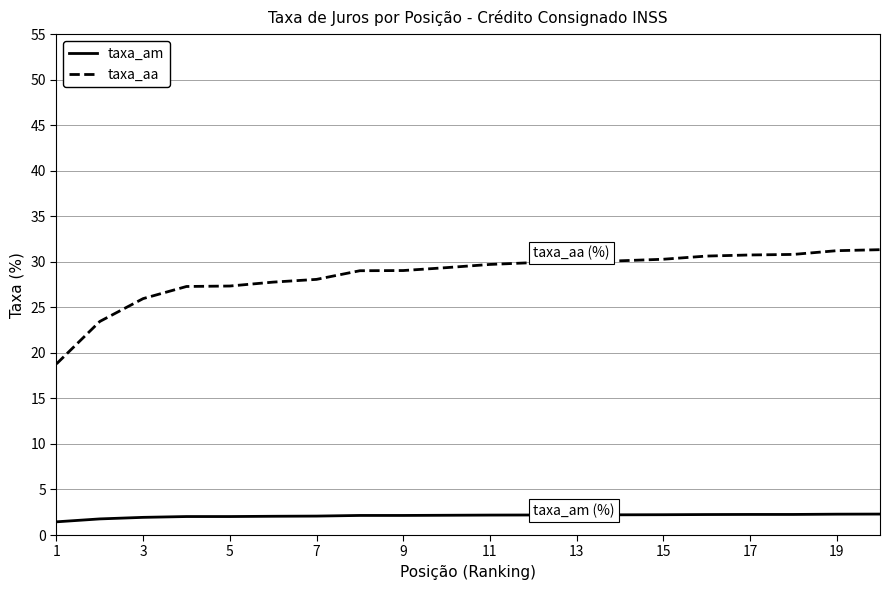

True or false: taxa_aa and taxa_am cross at least once.

False